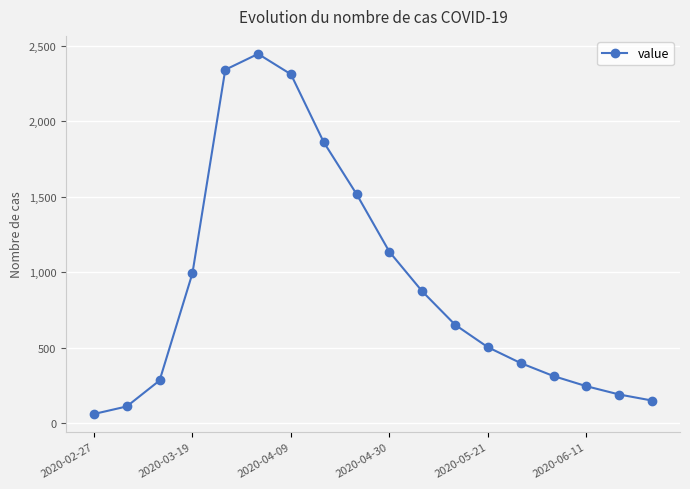

What is the value of the 13th point from the left?

503